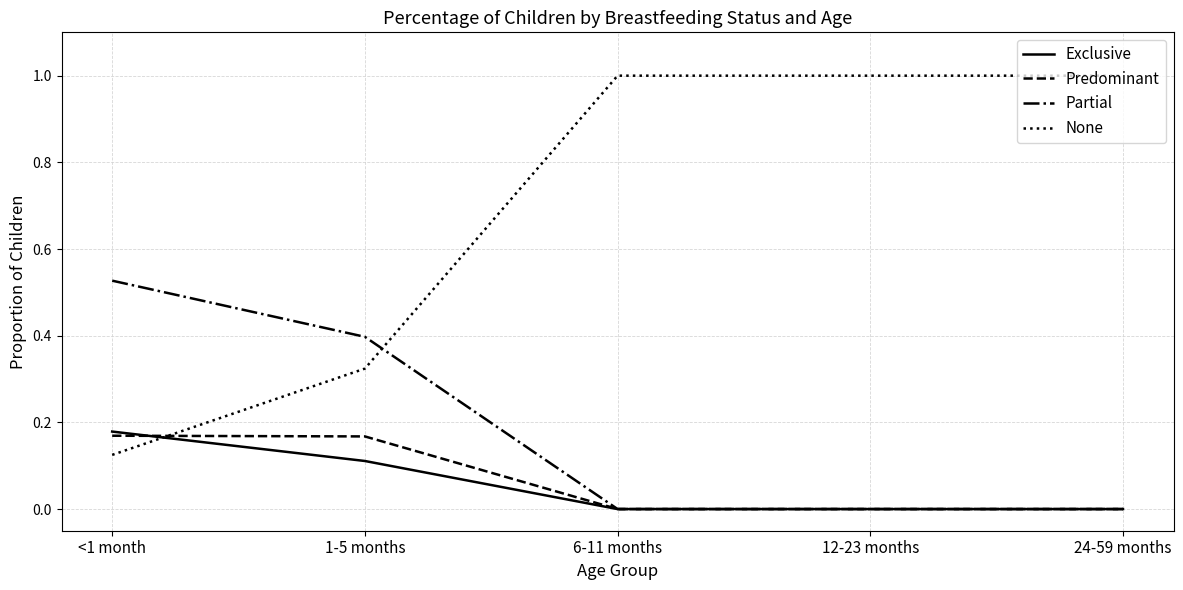

What is the maximum value shown in the chart?

1.0